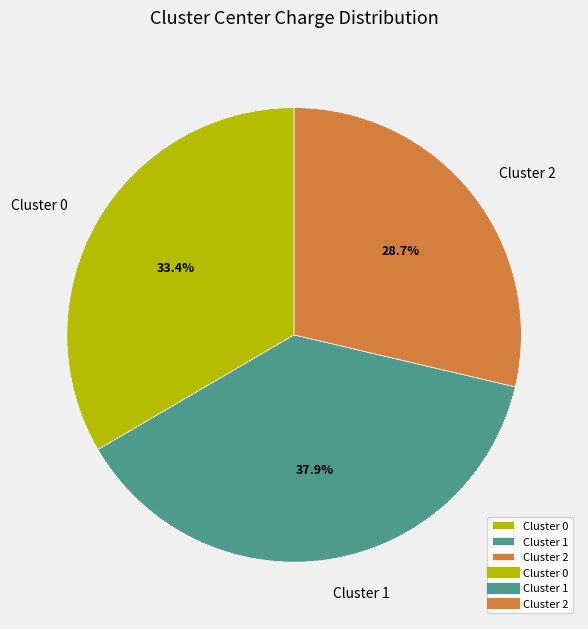

Which has a higher value, Cluster 0 or Cluster 1?

Cluster 1